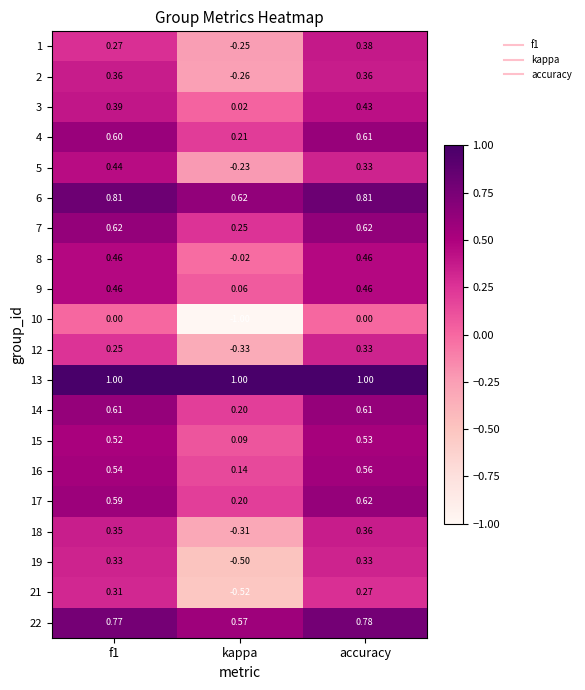

At which category is the sum across all series the highest?

accuracy